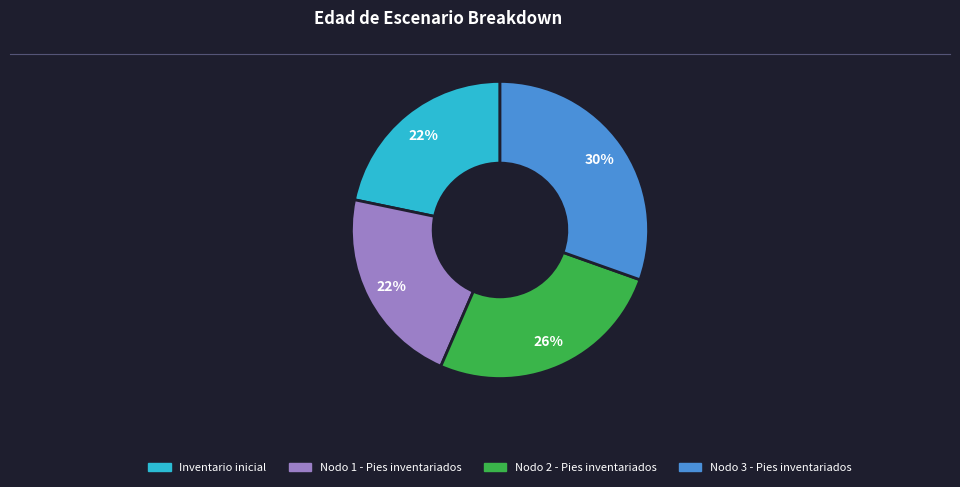

To the nearest percent, what is the average slice percentage?

25%